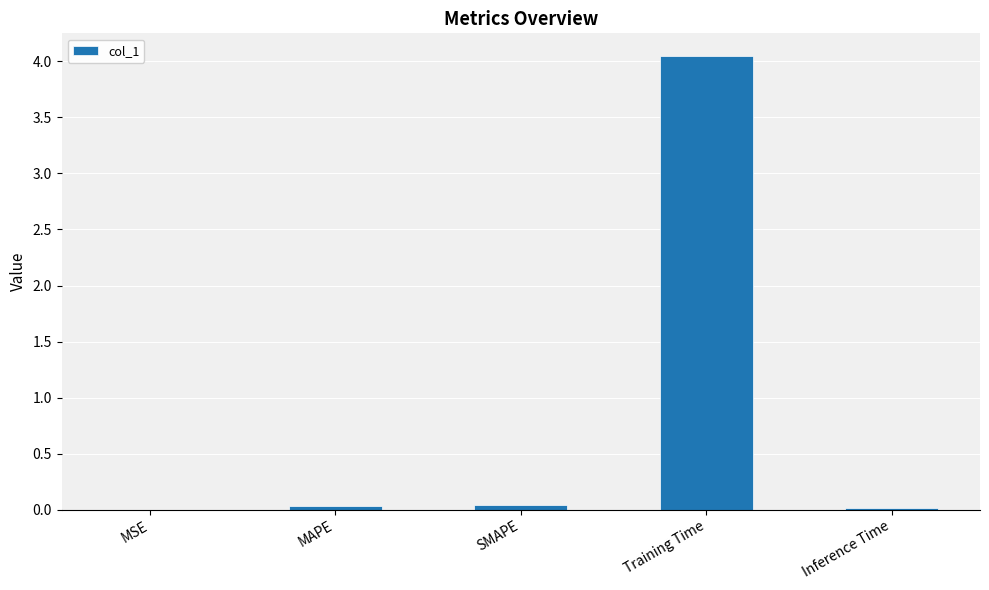

At which category does the chart reach its peak across all series?

Training Time